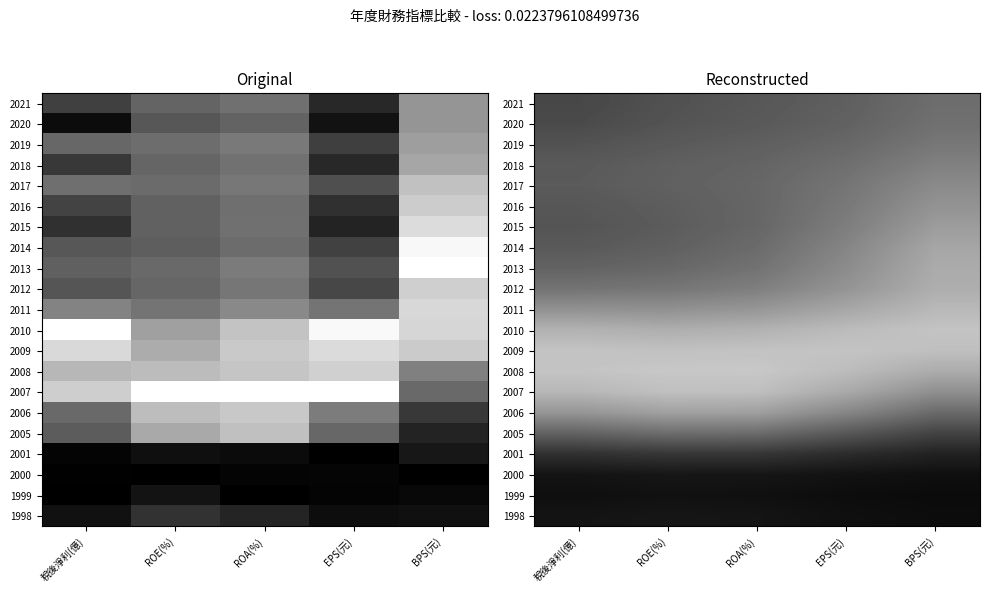

Count the number of data series in this chart.

21